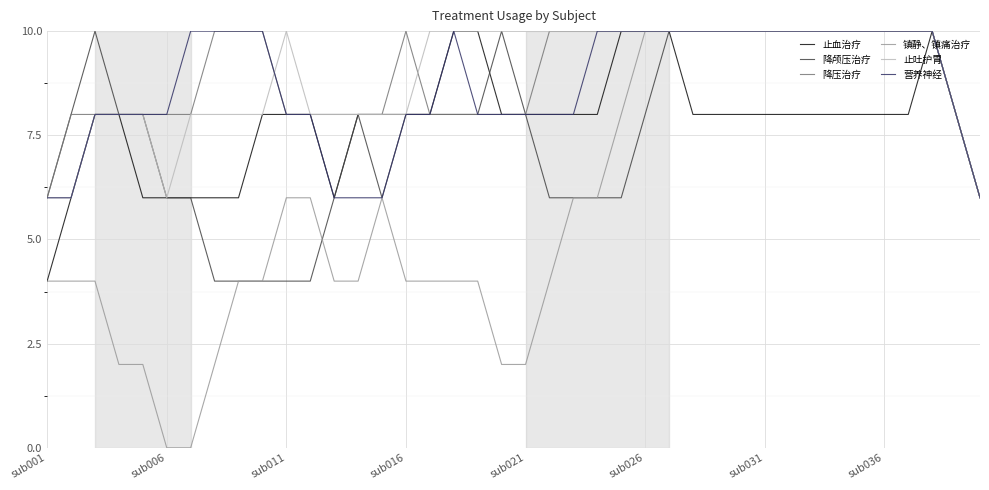

What is the minimum value for 止吐护胃?

6.0